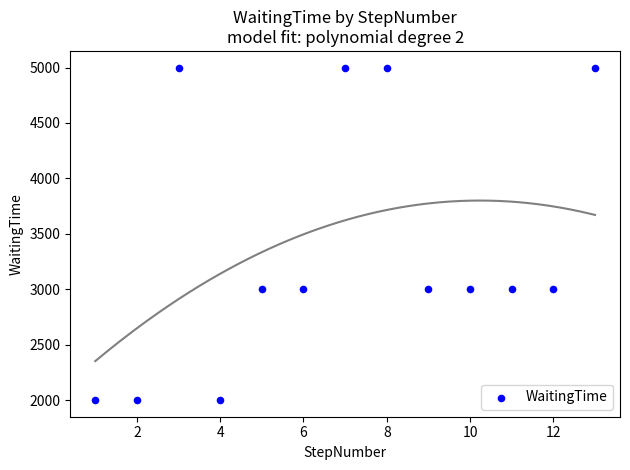

What is the range of X values (max minus min)?

12